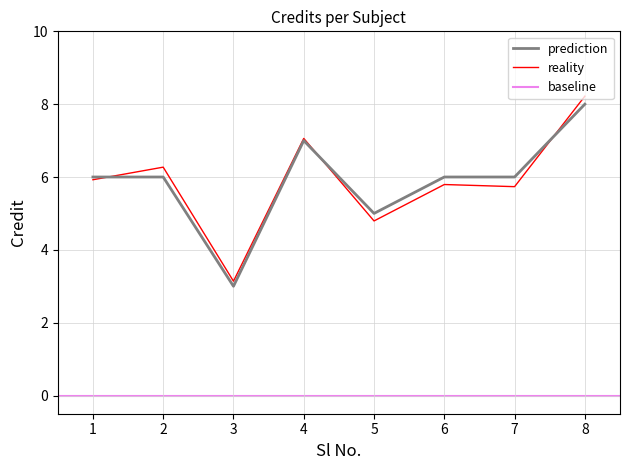

Reading left to right, extract all data points from this chart.

6	6	3	7	5	6	6	8